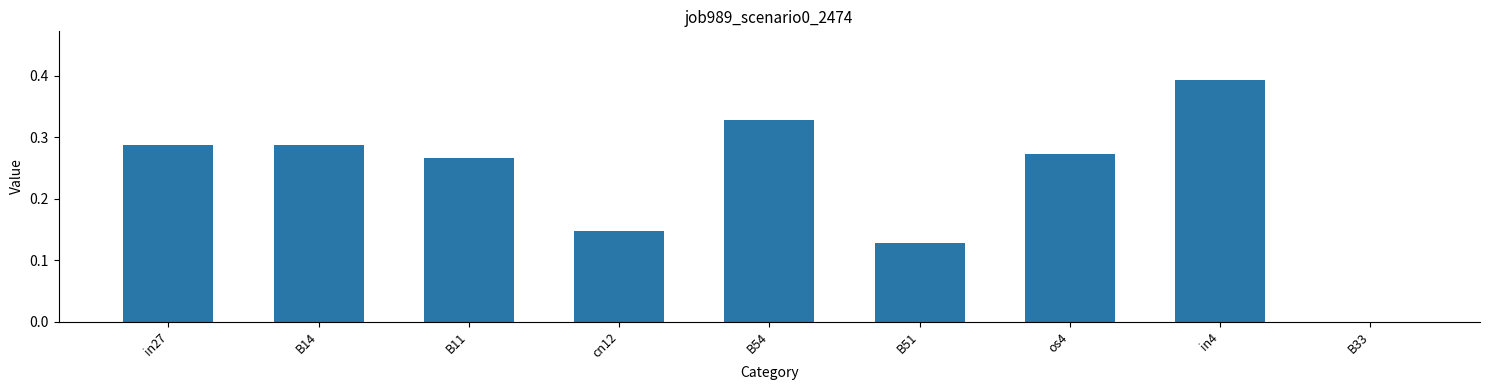

What is the sum of all values?

2.1